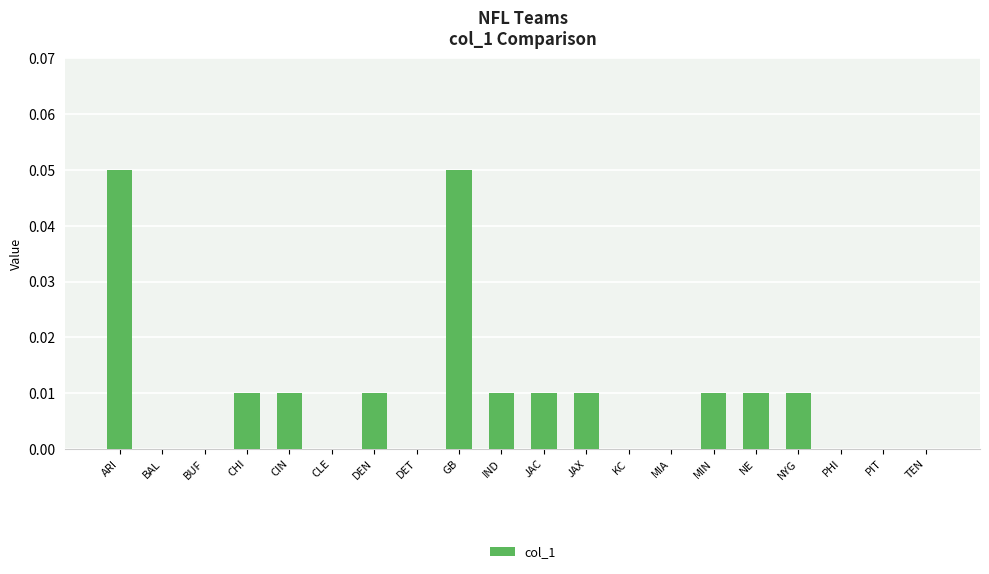

Between JAX and MIA, which is larger?

JAX